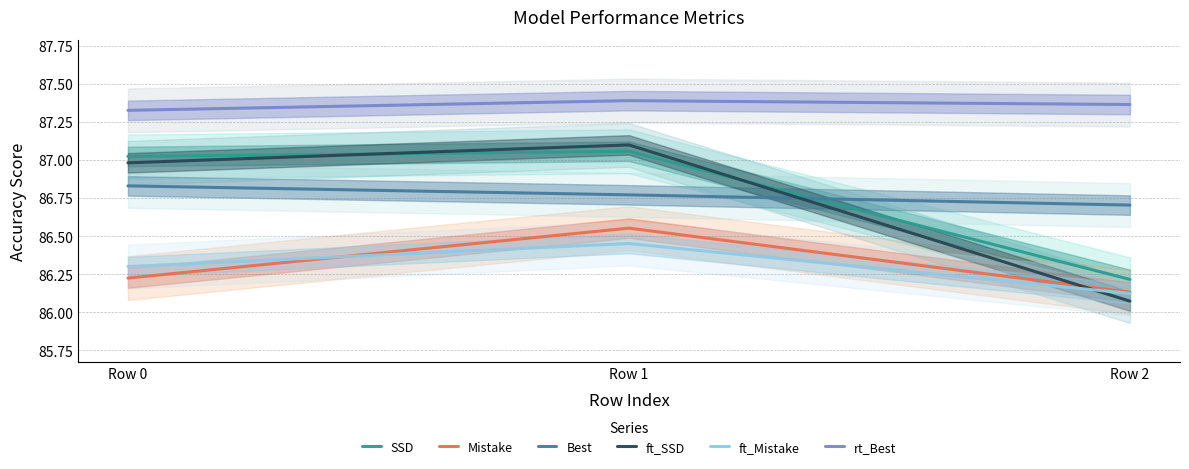

Rank the categories by rt_Best value from highest to lowest.

Row 1, Row 2, Row 0